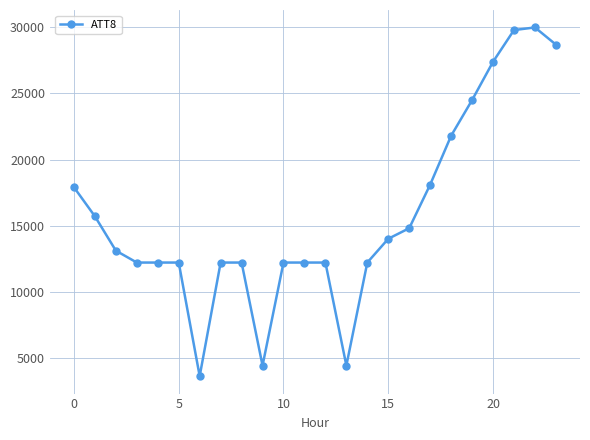

What is the value of the 2nd point from the left?

15700